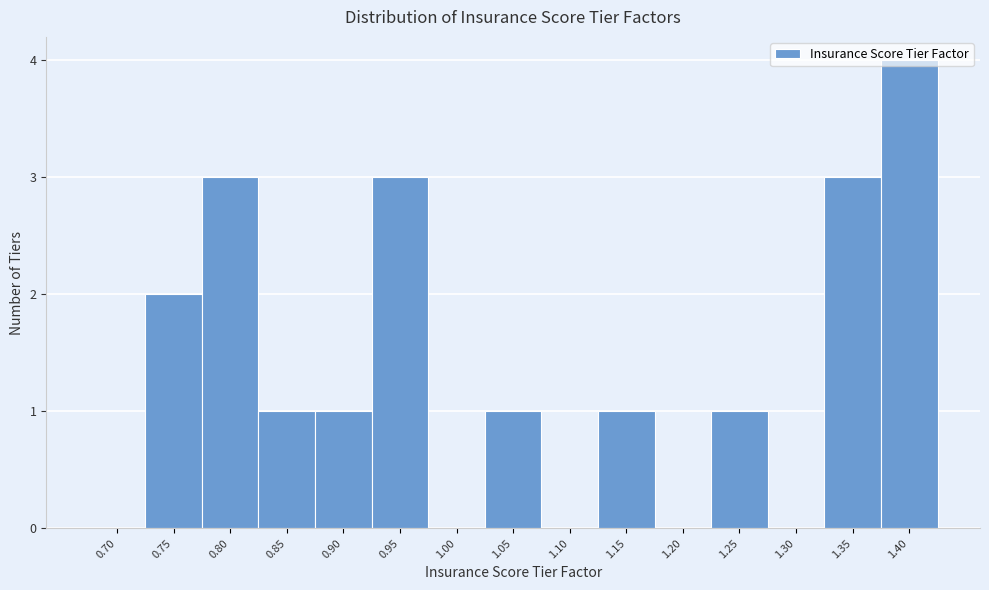

Which category has the highest value across all series?

1.40